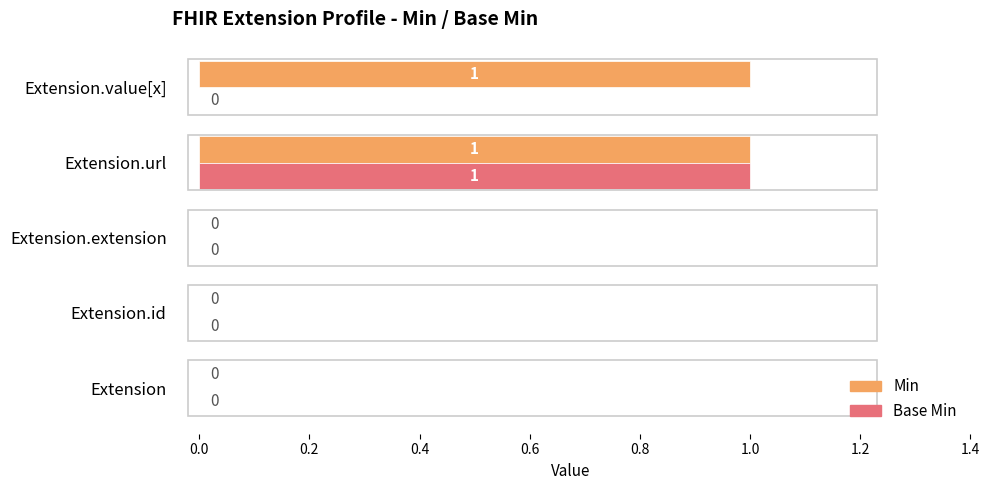

How many Base Min values are between 0 and 1?

5